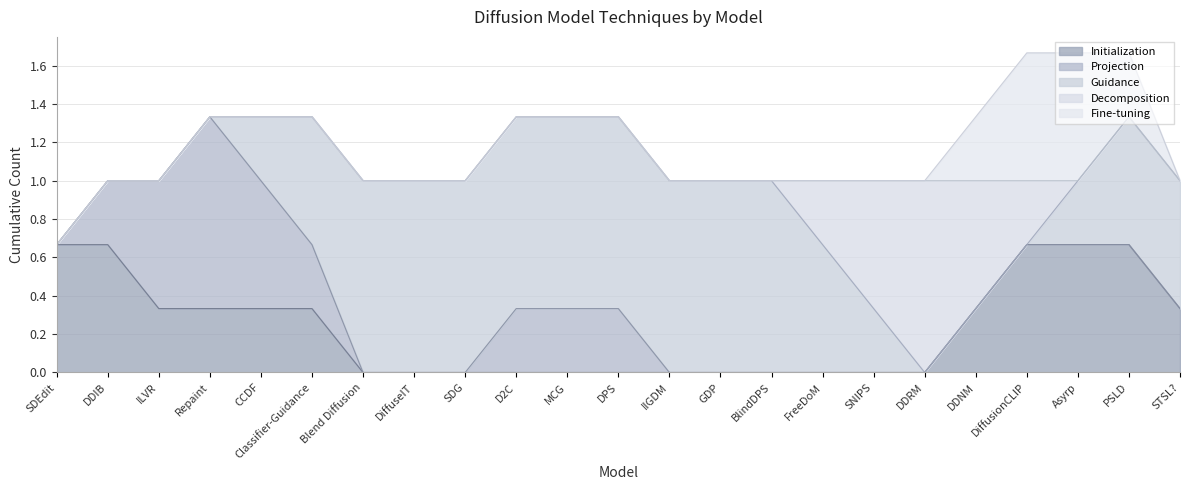

Which category has the highest value in the Decomposition series?

SNIPS